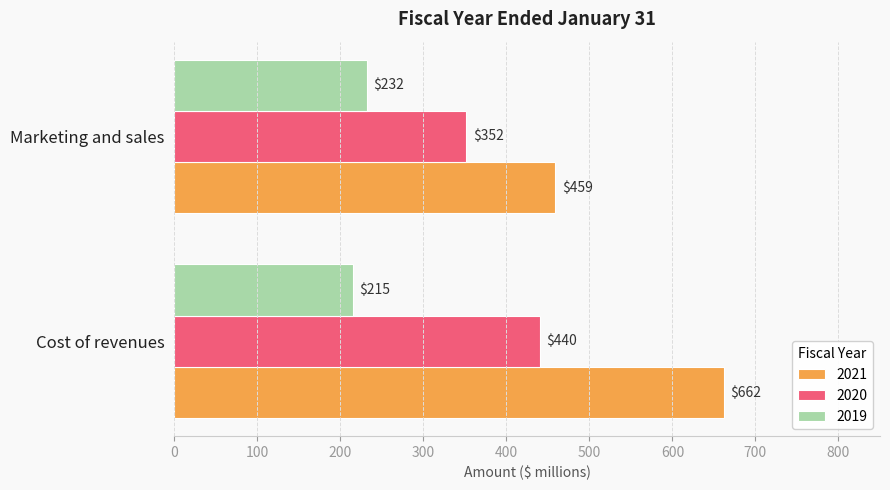

At which category is the sum across all series the highest?

Cost of revenues